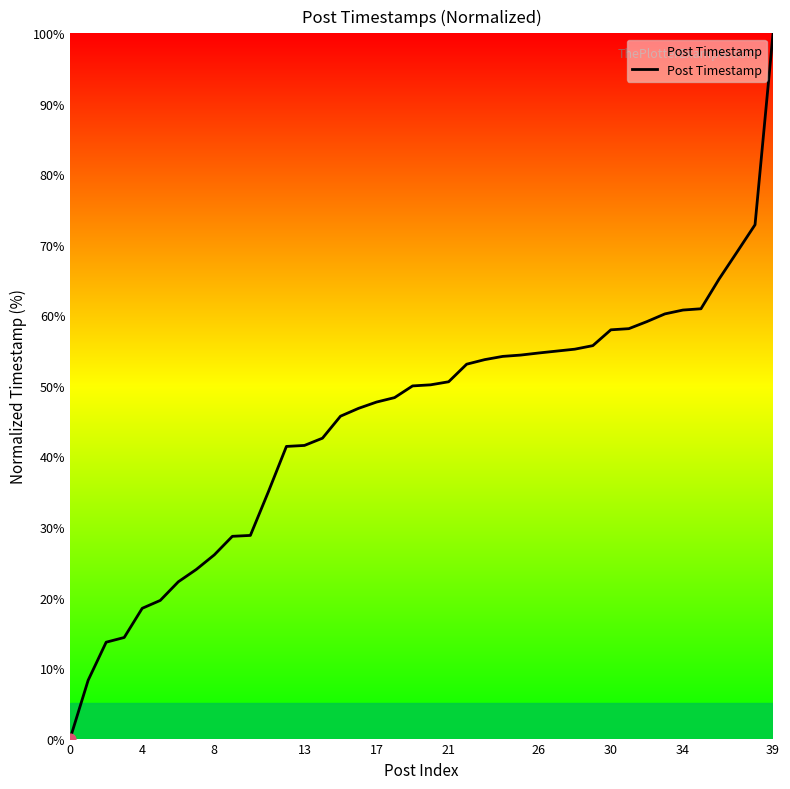

What is the difference between the maximum and minimum values?

100.0